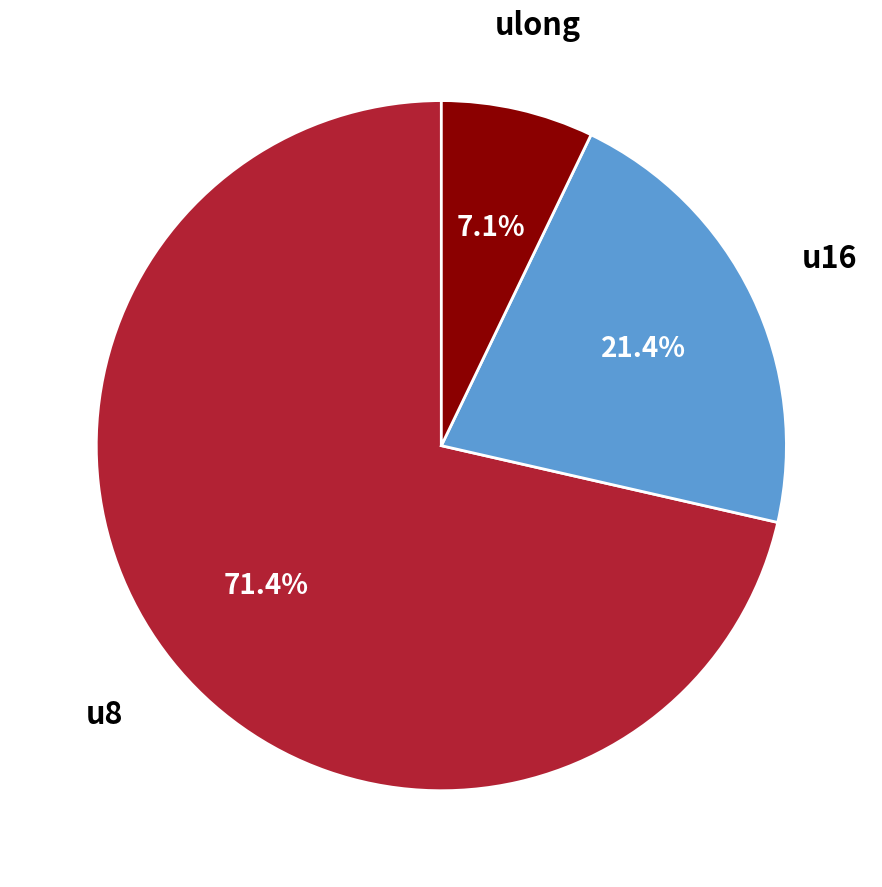

What percentage is the ulong slice, to the nearest percent?

7%